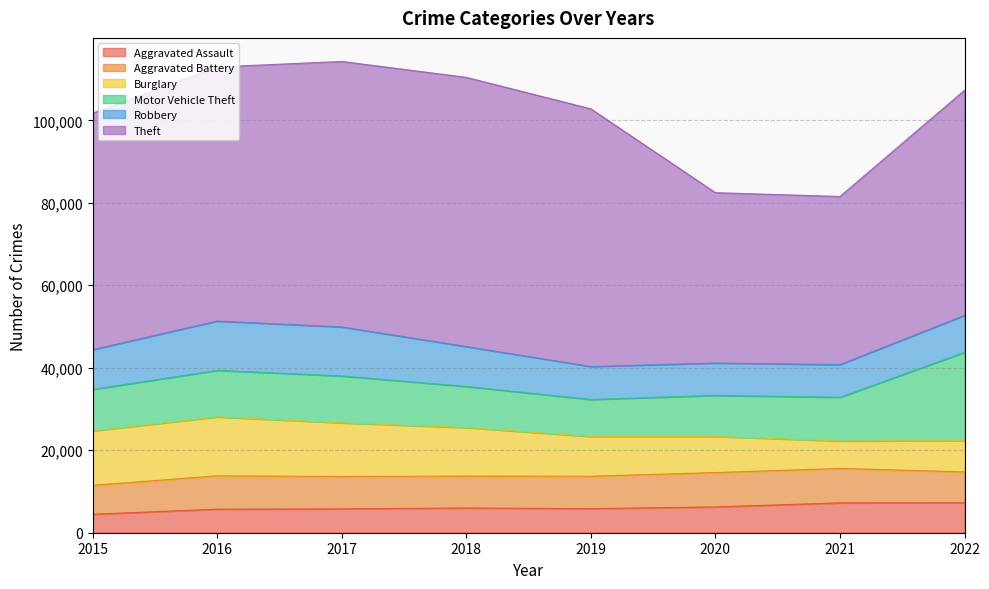

At 2016, list the series in order from smallest to largest.

Aggravated Assault, Aggravated Battery, Motor Vehicle Theft, Robbery, Burglary, Theft